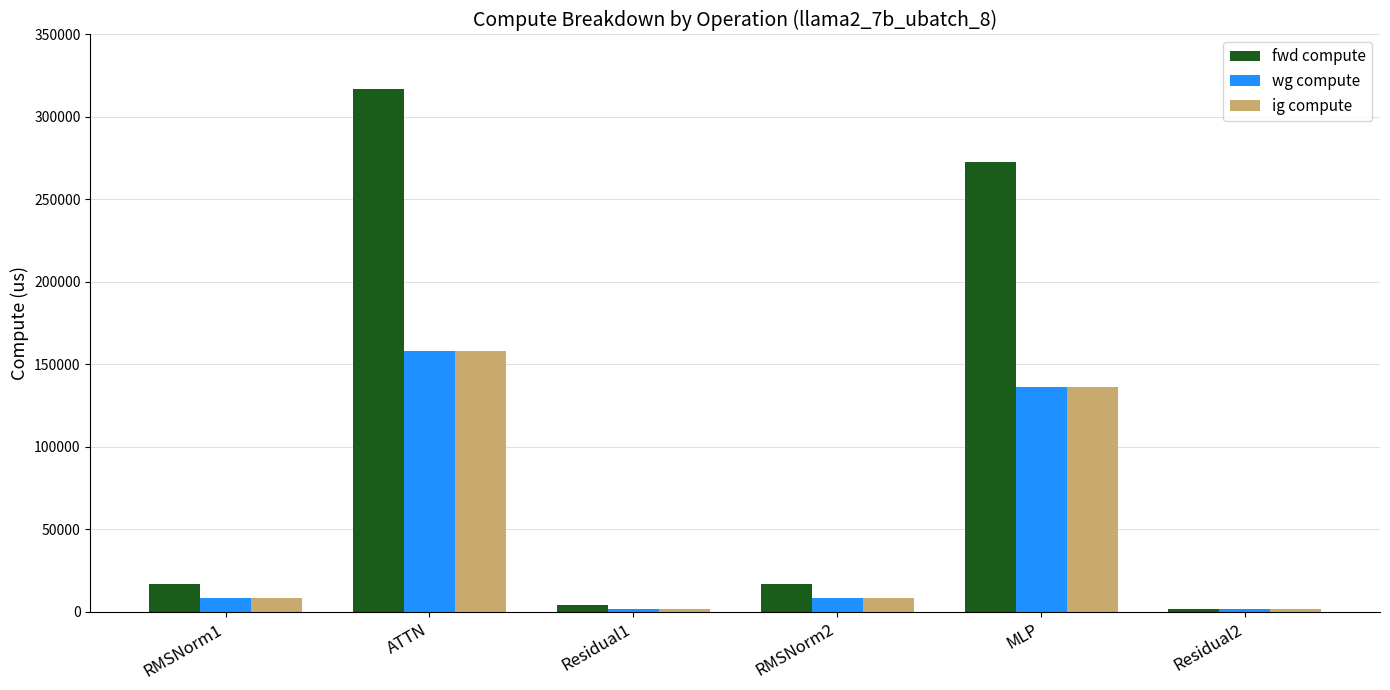

What is the average value of the wg compute series?

52545.2